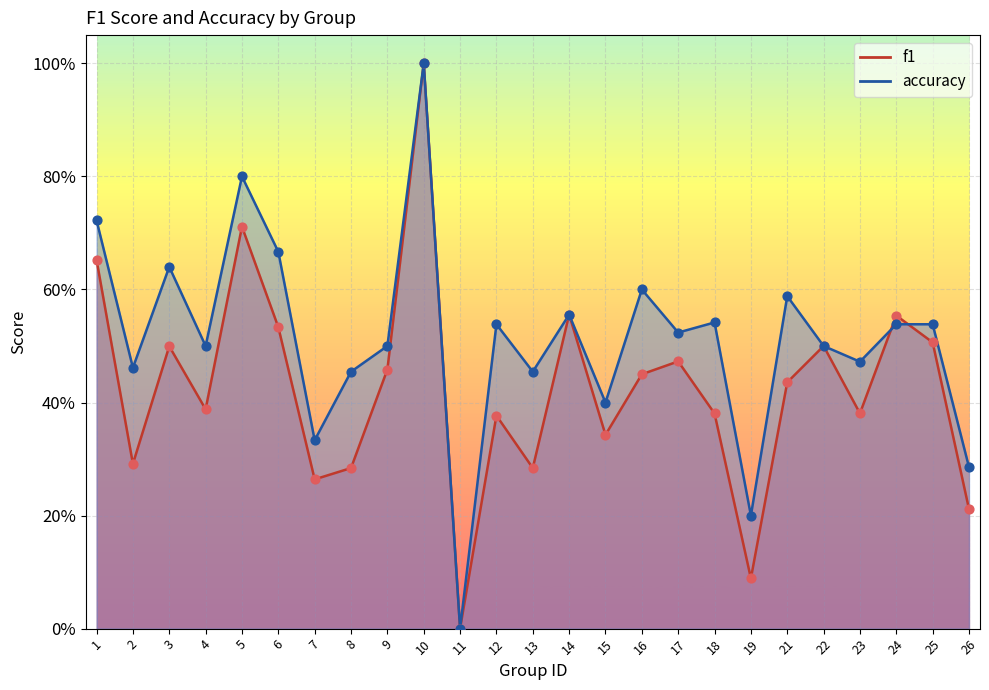

What are all the series names shown in the legend?

f1, accuracy